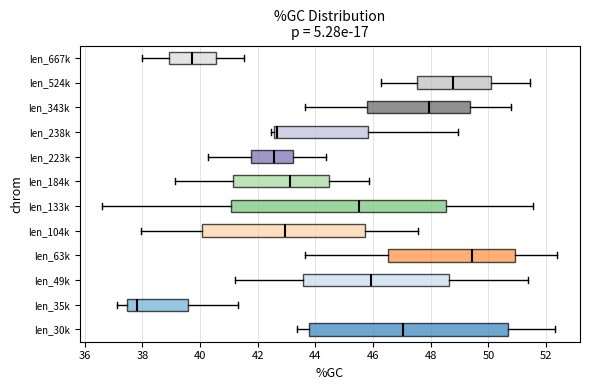

Which box's median line is the furthest to the right?

len_63k